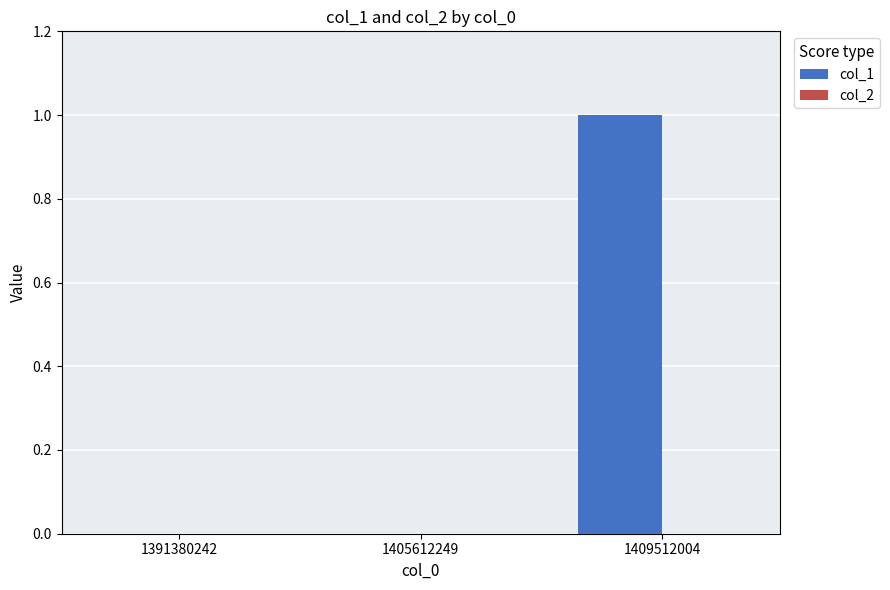

Is it true that the value at 1409512004 is 1?

True